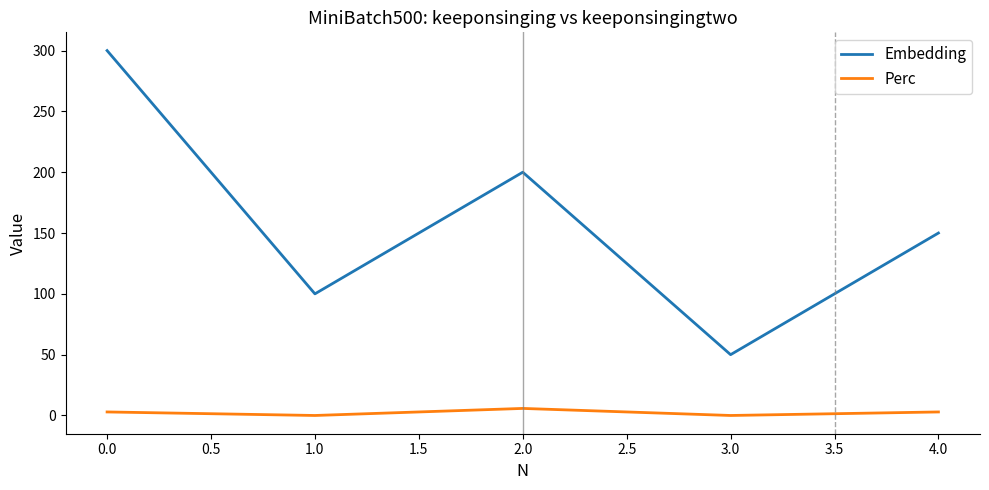

Reading left to right, transcribe all the data shown in this chart.

Embedding: 300.0	100.0	200.0	50.0	150.0
Perc: 2.9	0.0	5.8	0.0	2.9